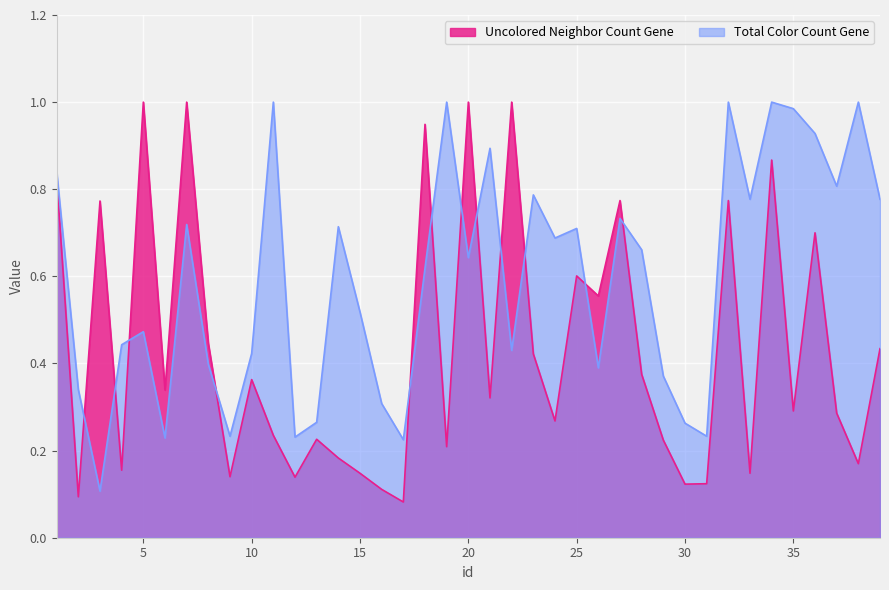

Reading left to right, extract all data points from this chart.

Uncolored Neighbor Count Gene: 1=0.8	2=0.1	3=0.8	4=0.2	5=1.0	6=0.3	7=1.0	8=0.4	9=0.1	10=0.4	11=0.2	12=0.1	13=0.2	14=0.2	15=0.1	16=0.1	17=0.1	18=0.9	19=0.2	20=1.0	21=0.3	22=1.0	23=0.4	24=0.3	25=0.6	26=0.6	27=0.8	28=0.4	29=0.2	30=0.1	31=0.1	32=0.8	33=0.1	34=0.9	35=0.3	36=0.7	37=0.3	38=0.2	39=0.4
Total Color Count Gene: 1=0.8	2=0.3	3=0.1	4=0.4	5=0.5	6=0.2	7=0.7	8=0.4	9=0.2	10=0.4	11=1.0	12=0.2	13=0.3	14=0.7	15=0.5	16=0.3	17=0.2	18=0.6	19=1.0	20=0.6	21=0.9	22=0.4	23=0.8	24=0.7	25=0.7	26=0.4	27=0.7	28=0.7	29=0.4	30=0.3	31=0.2	32=1.0	33=0.8	34=1.0	35=1.0	36=0.9	37=0.8	38=1.0	39=0.8